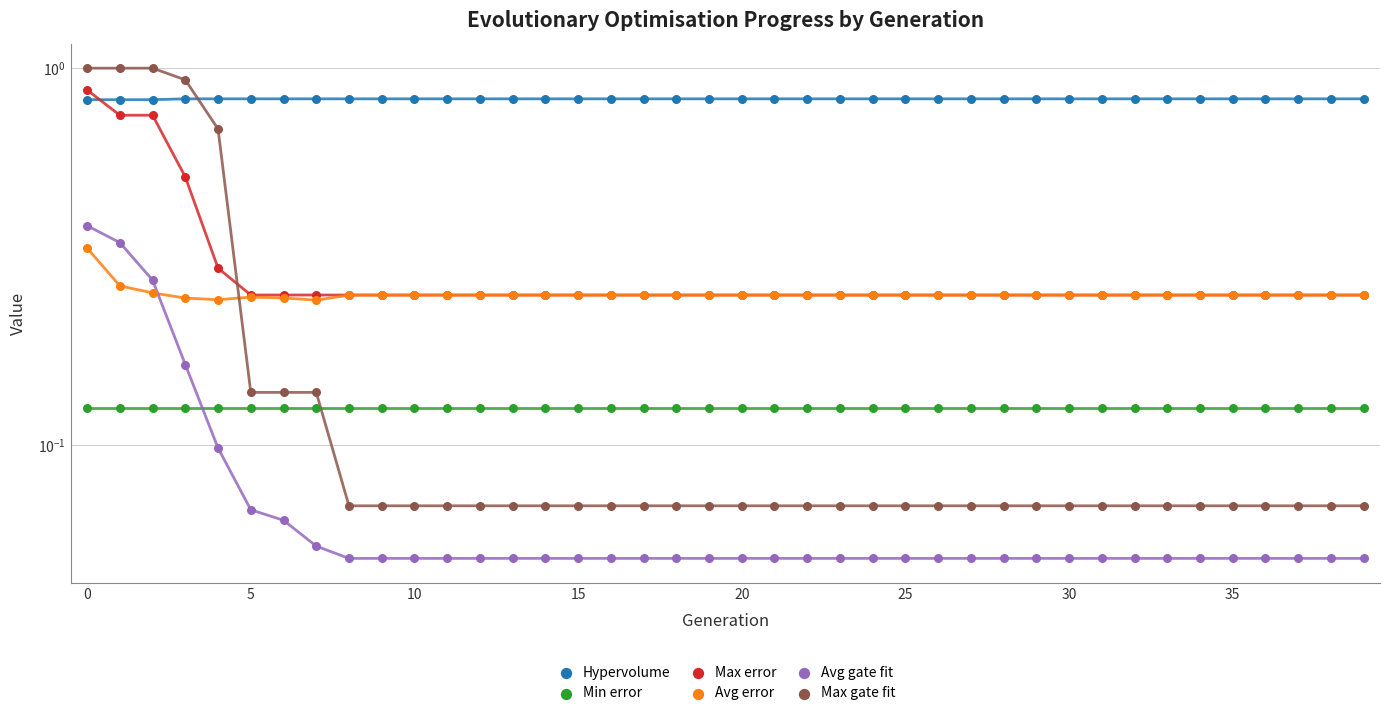

At how many categories does at least one series exceed 0?

40